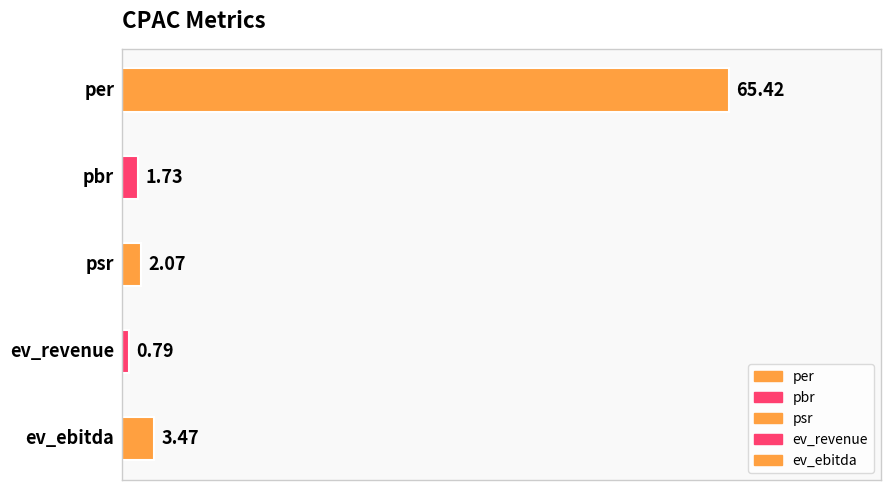

The value at psr is 3.2. True or false?

False